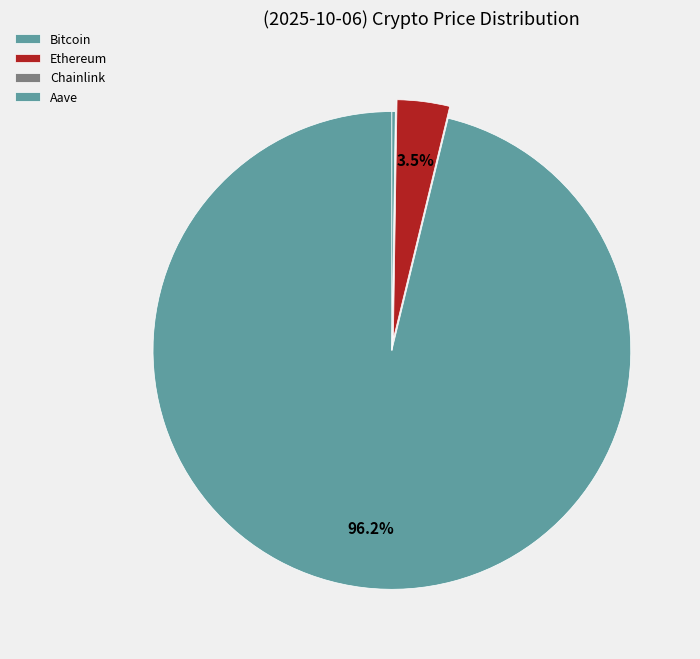

Rank the categories by value from lowest to highest.

Chainlink, Aave, Ethereum, Bitcoin